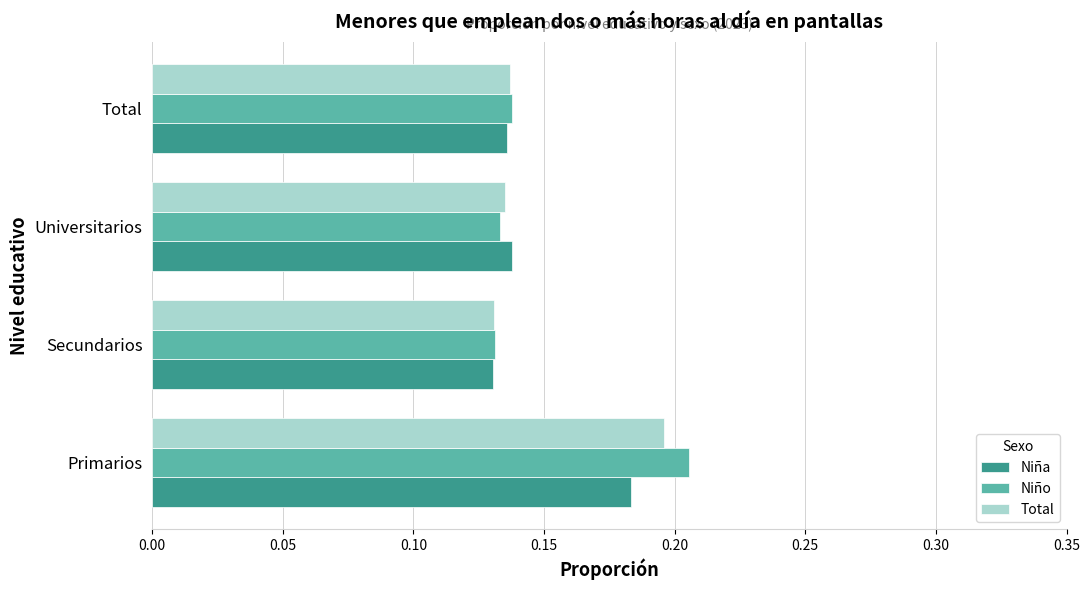

What is the sum of all Total values?

0.6